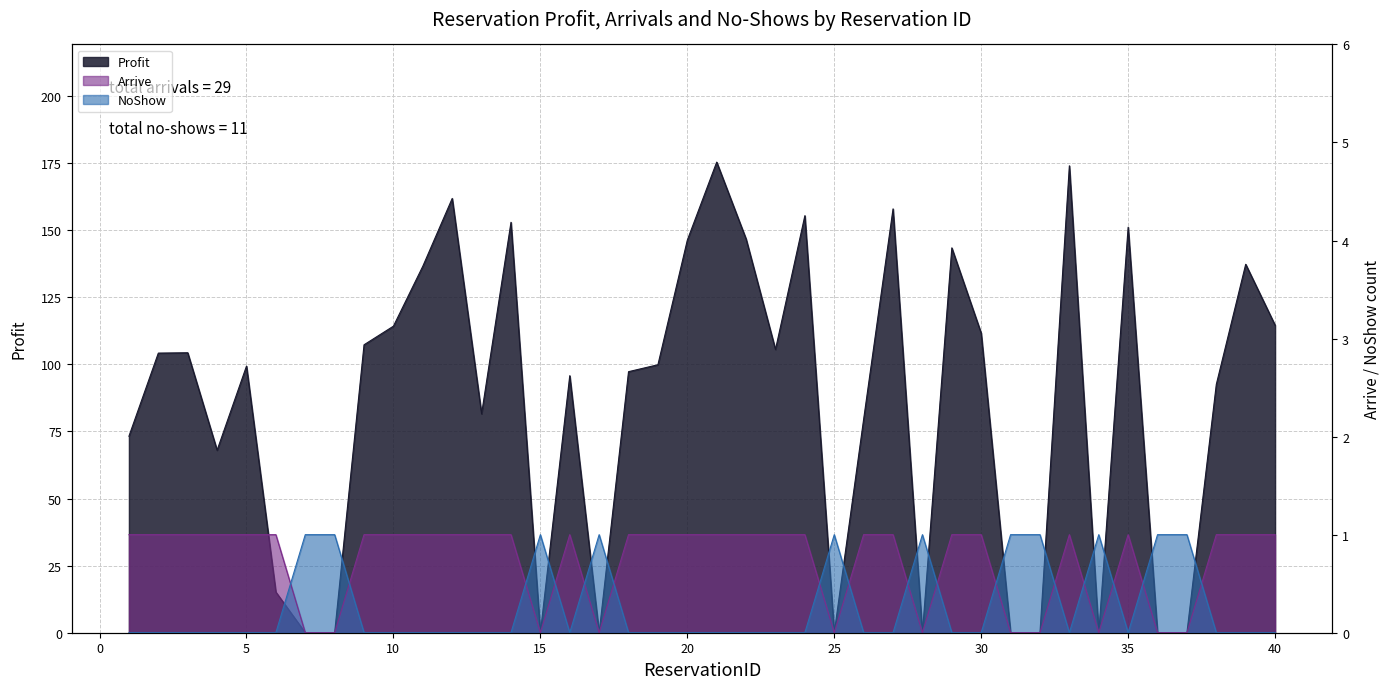

Reading right to left, list all the values displayed in this chart.

Profit: 40=114.6	39=137.3	38=92.5	37=0.0	36=0.0	35=151.1	34=0.0	33=174.0	32=0.0	31=0.0	30=111.6	29=143.4	28=0.0	27=157.9	26=79.5	25=0.0	24=155.4	23=105.5	22=146.7	21=175.4	20=146.3	19=99.8	18=97.3	17=0.0	16=95.8	15=0.0	14=152.9	13=81.6	12=161.8	11=136.6	10=114.2	9=107.3	8=0.0	7=0.0	6=15.2	5=99.3	4=68.0	3=104.3	2=104.2	1=73.2
Arrive: 40=1.0	39=1.0	38=1.0	37=0.0	36=0.0	35=1.0	34=0.0	33=1.0	32=0.0	31=0.0	30=1.0	29=1.0	28=0.0	27=1.0	26=1.0	25=0.0	24=1.0	23=1.0	22=1.0	21=1.0	20=1.0	19=1.0	18=1.0	17=0.0	16=1.0	15=0.0	14=1.0	13=1.0	12=1.0	11=1.0	10=1.0	9=1.0	8=0.0	7=0.0	6=1.0	5=1.0	4=1.0	3=1.0	2=1.0	1=1.0
NoShow: 40=0.0	39=0.0	38=0.0	37=1.0	36=1.0	35=0.0	34=1.0	33=0.0	32=1.0	31=1.0	30=0.0	29=0.0	28=1.0	27=0.0	26=0.0	25=1.0	24=0.0	23=0.0	22=0.0	21=0.0	20=0.0	19=0.0	18=0.0	17=1.0	16=0.0	15=1.0	14=0.0	13=0.0	12=0.0	11=0.0	10=0.0	9=0.0	8=1.0	7=1.0	6=0.0	5=0.0	4=0.0	3=0.0	2=0.0	1=0.0